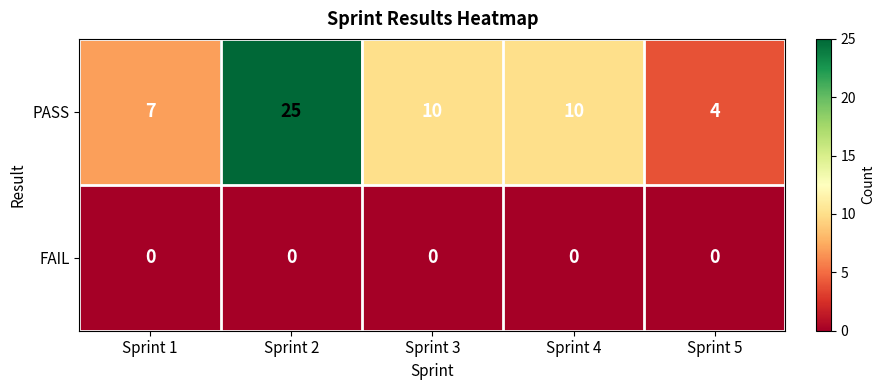

What is the maximum value shown in the chart?

25